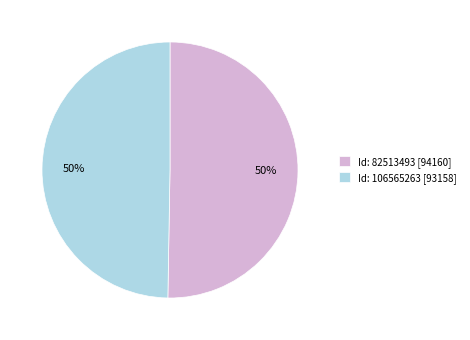

Do Id: 106565263 [93158] and Id: 82513493 [94160] together represent more than half of the pie?

Yes